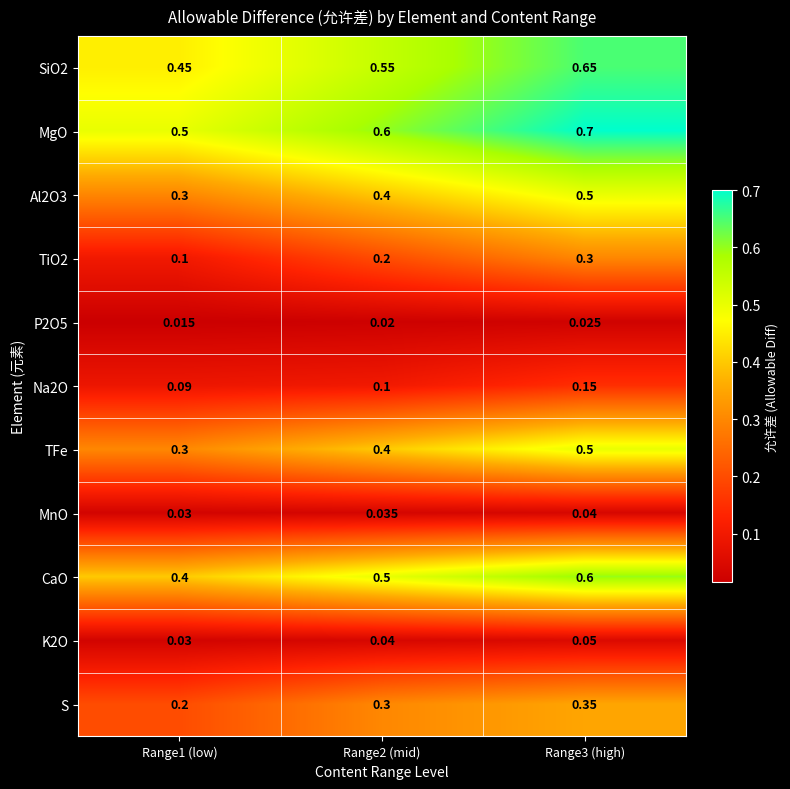

Is the value of Al2O3 at Range3 (high) greater than the value of TiO2 at Range2 (mid)?

Yes